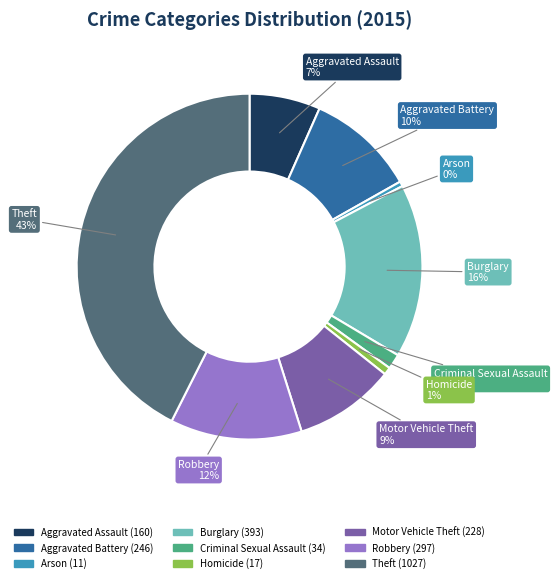

To the nearest percent, what portion does Theft represent?

43%